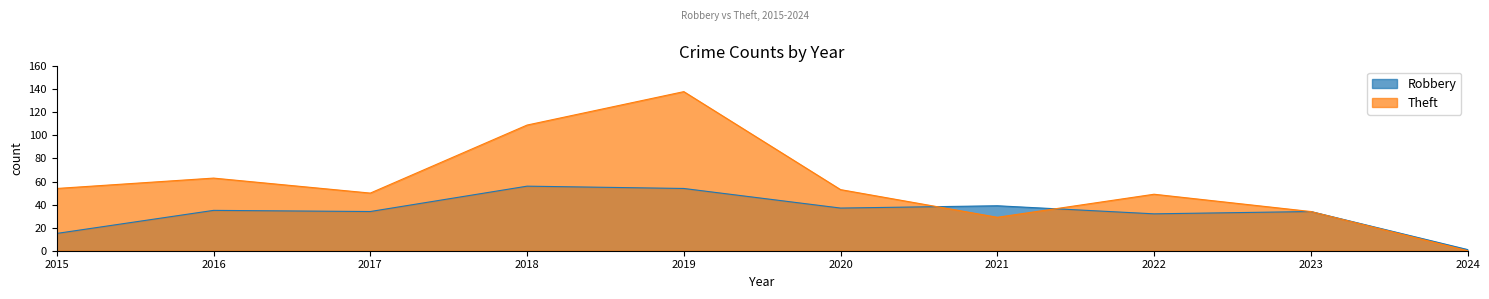

What is the maximum value shown in the chart?

138